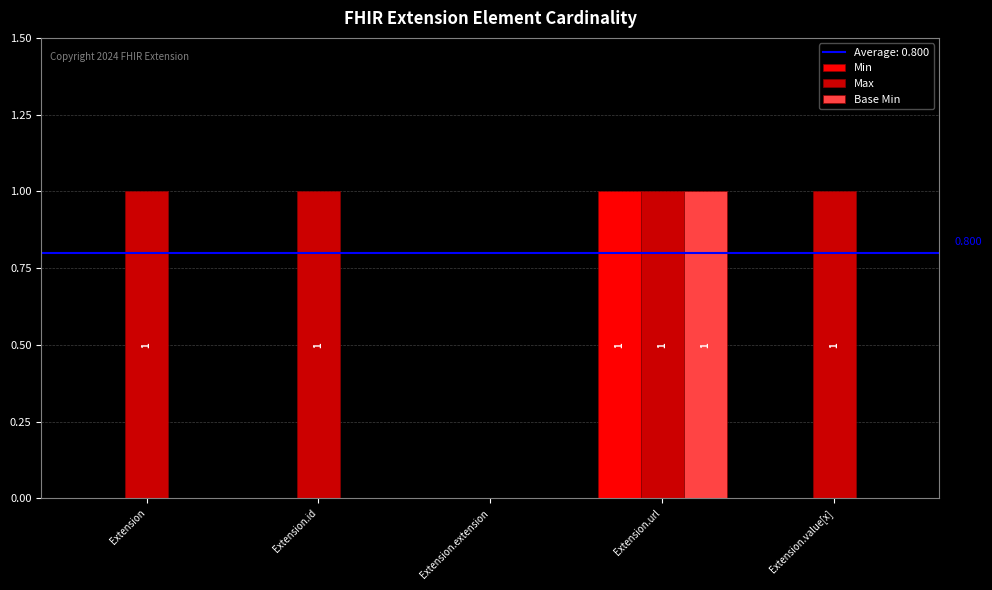

Which series changed the most between Extension.id and Extension.extension?

Max